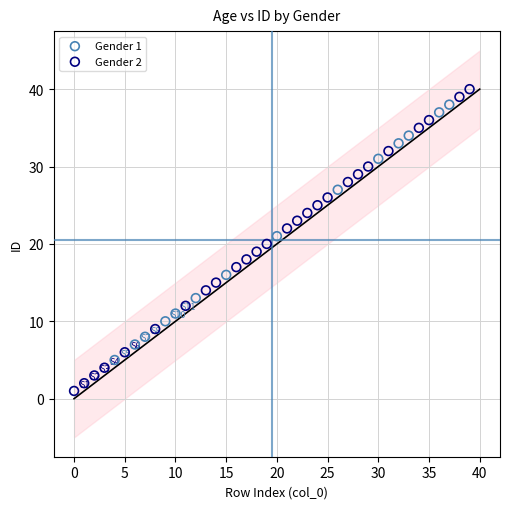

Which series reaches the maximum Y coordinate?

Gender 2